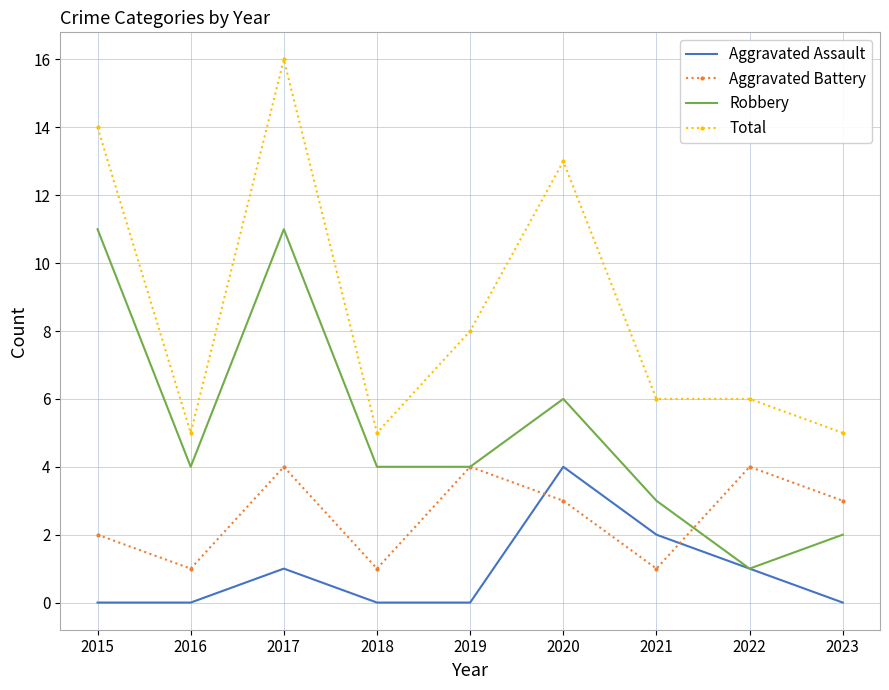

Which series has the widest spread of values?

Total